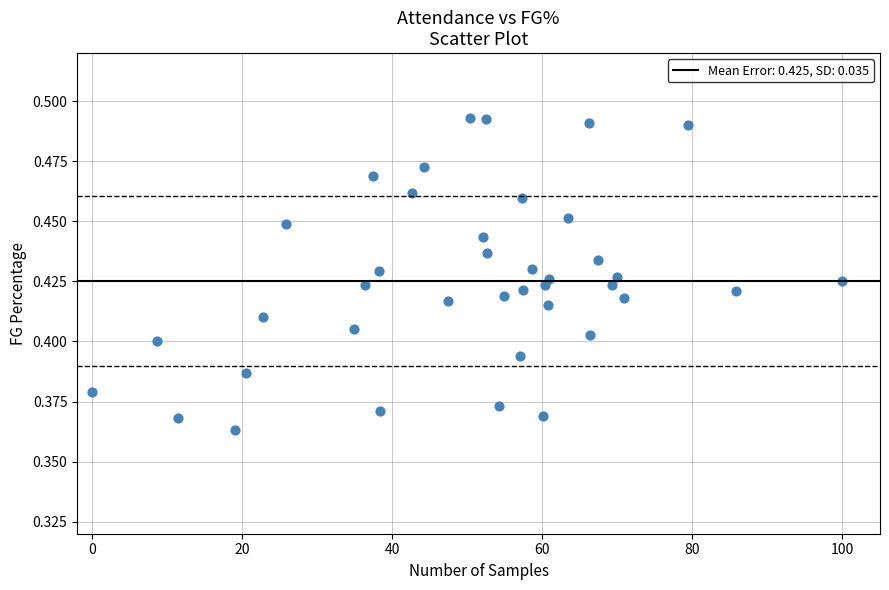

What is the range of X values (max minus min)?

100.0